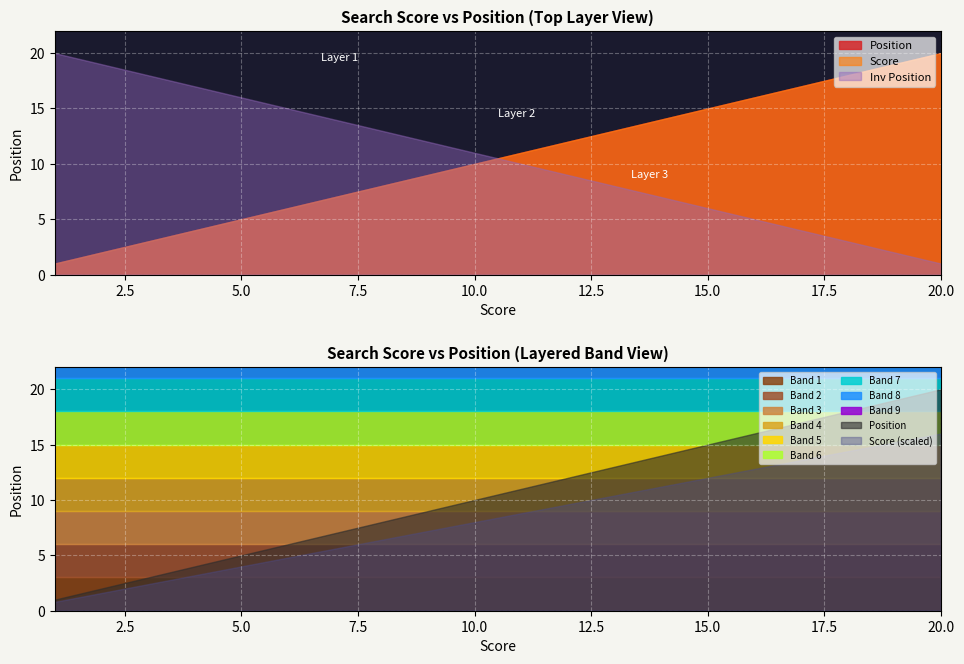

What value does the Score series have at 15, to the nearest 5?

15